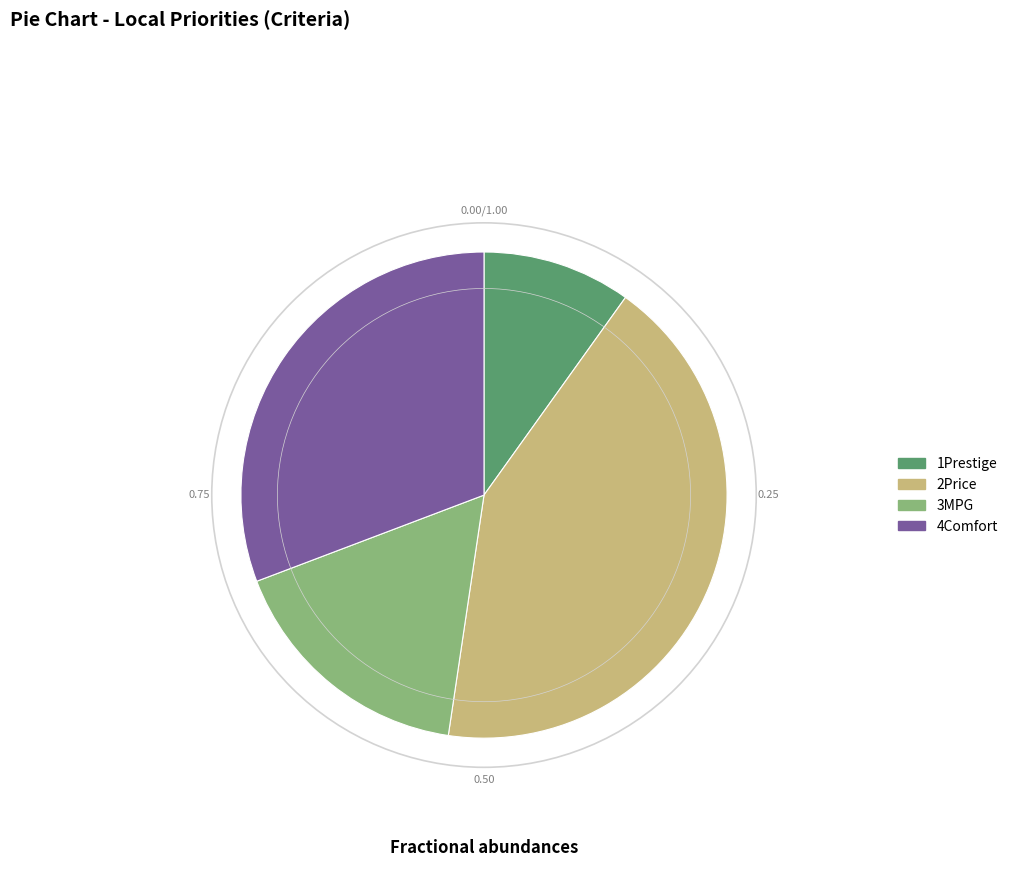

Rank the categories by value from highest to lowest.

2Price, 4Comfort, 3MPG, 1Prestige